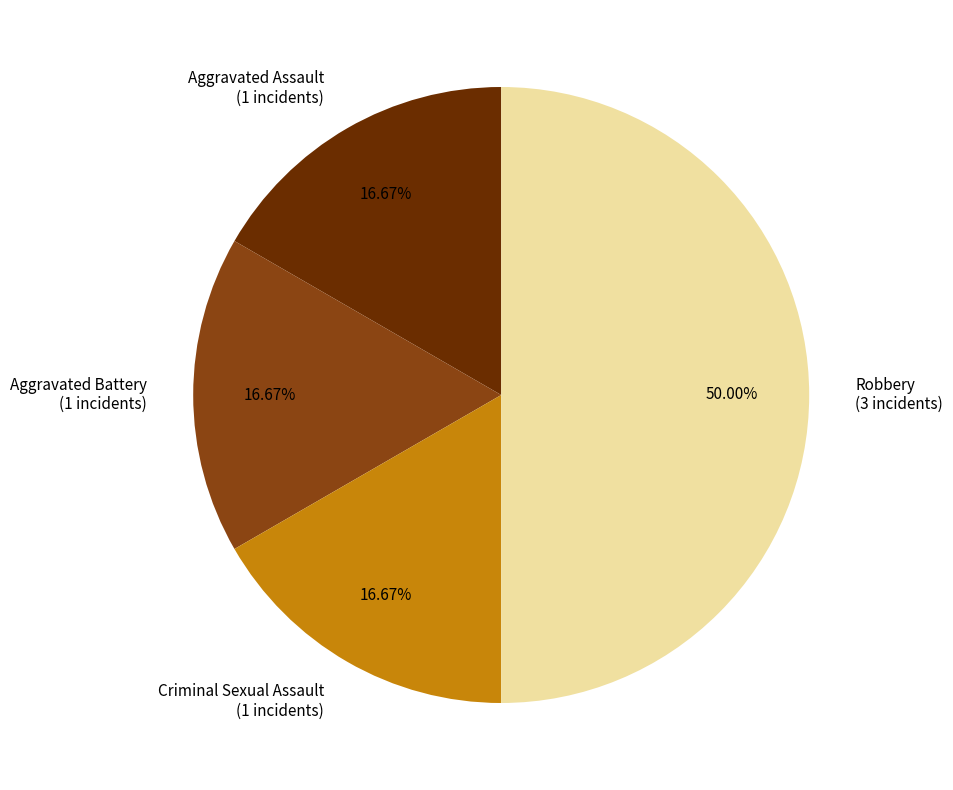

Count the number of slices in the pie.

4